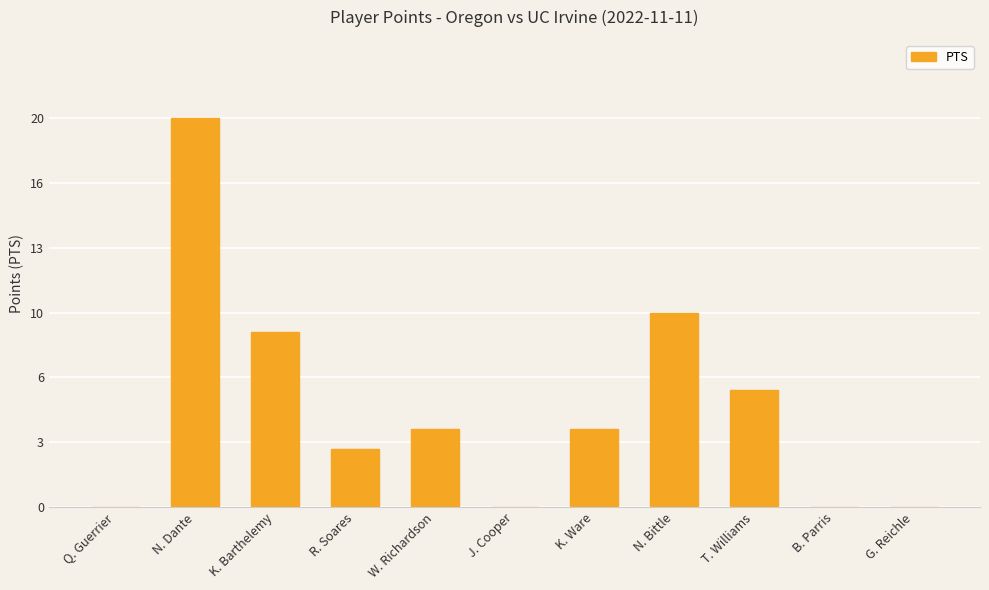

Are the bars horizontal?

No